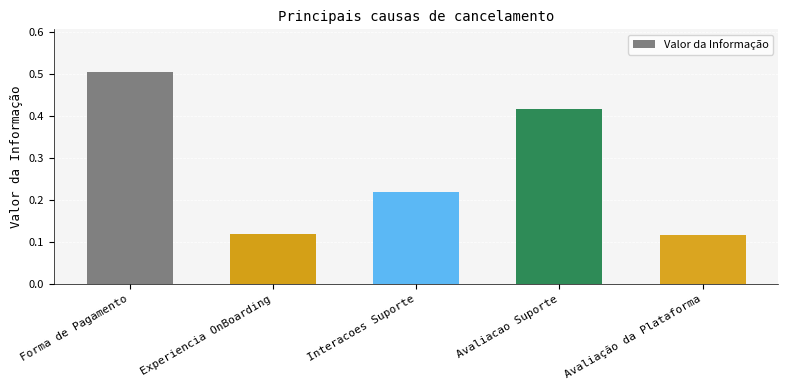

Does the chart contain any negative values?

No